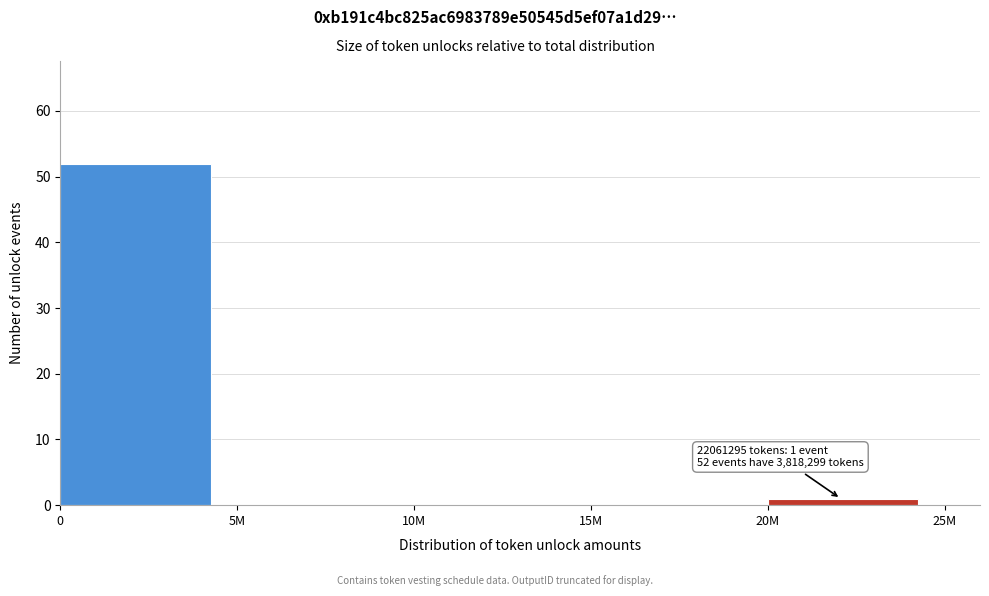

Reading left to right, transcribe all the data shown in this chart.

0=52	5M=0	10M=0	15M=0	20M=1